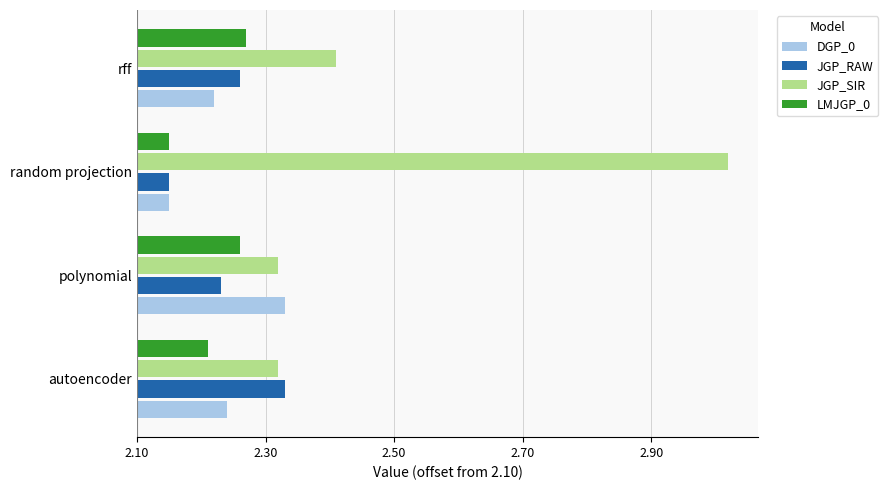

Count the JGP_SIR values in the range 0 to 1.

4